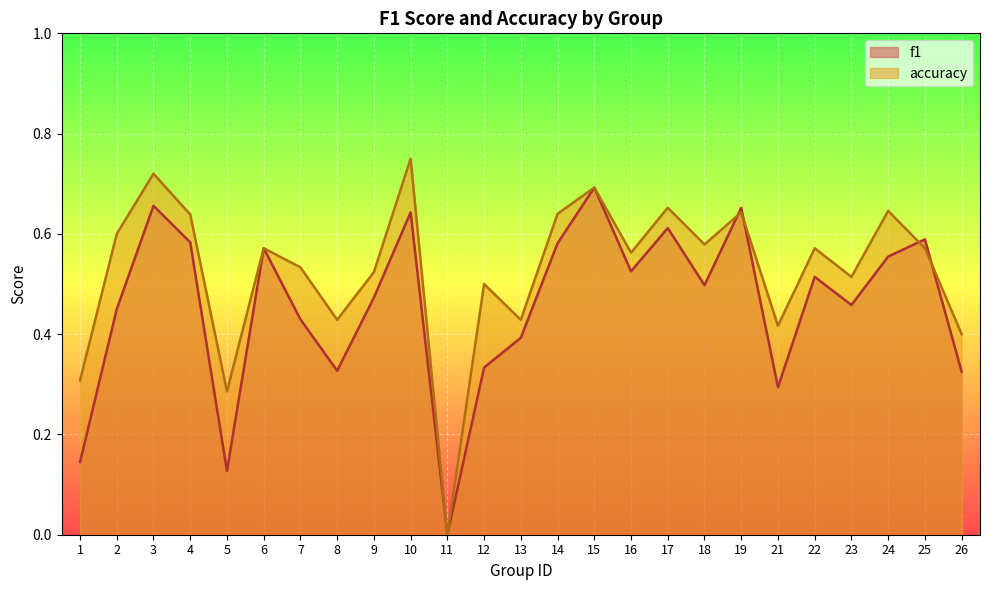

Count the f1 values in the range 0 to 1.

25